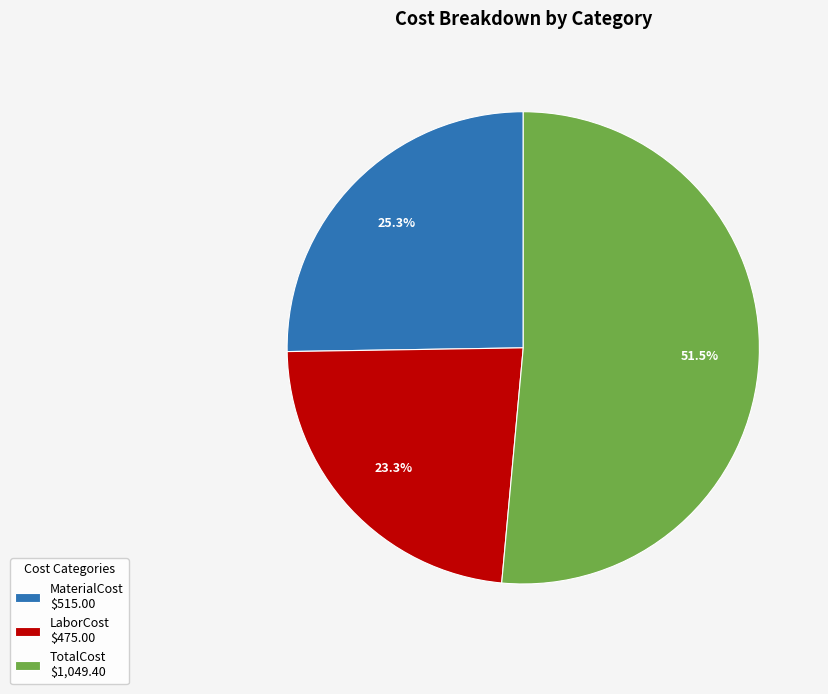

Between LaborCost and MaterialCost, which is larger?

MaterialCost